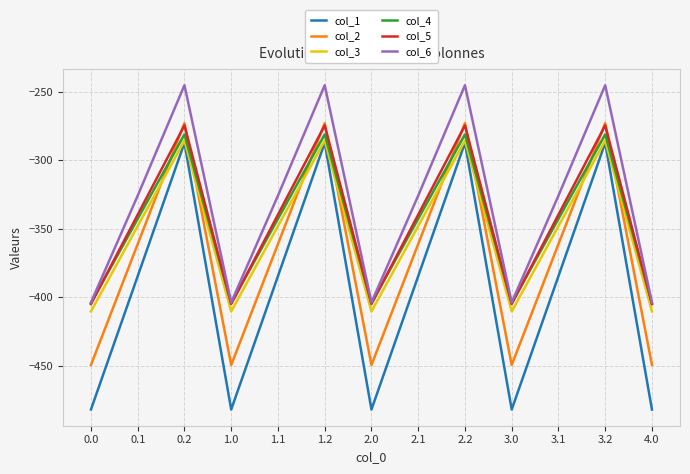

What is the difference between the highest and lowest values at 0.2?

42.1